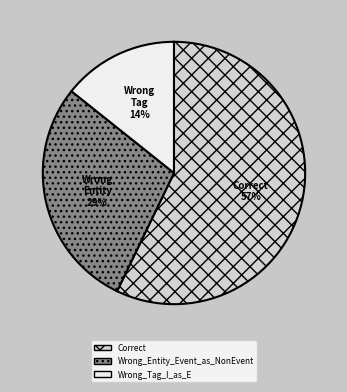

Combined, do Wrong_Tag_I_as_E and Correct account for over 50%?

Yes